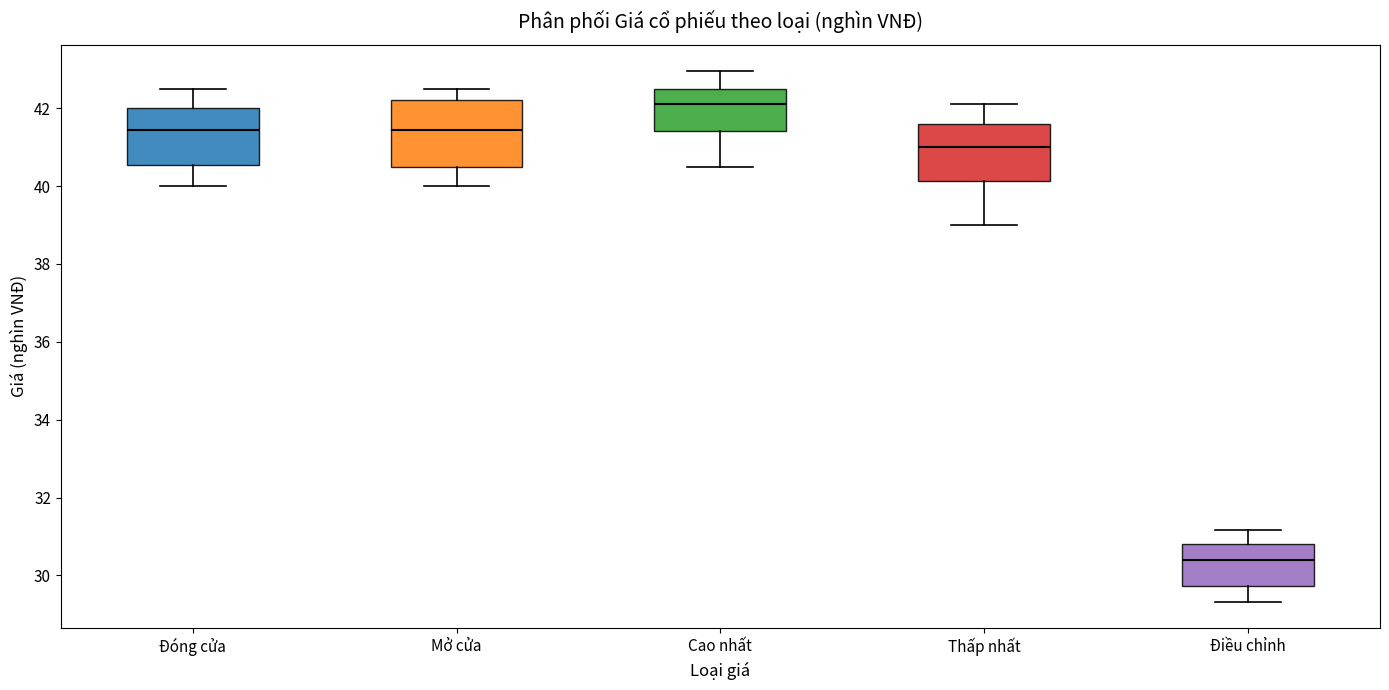

Reading left to right, read every box against the y-axis: the position of its median line, the range the box covers, and the ends of its whiskers. The values are not printed on the chart, so give them approximately, as read against the axis.

Đóng cửa: median 41.4, box 40.6 to 42.0, whiskers 40.0 to 42.6
Mở cửa: median 41.4, box 40.4 to 42.2, whiskers 40.0 to 42.6
Cao nhất: median 42.2, box 41.4 to 42.6, whiskers 40.6 to 43.0
Thấp nhất: median 41.0, box 40.2 to 41.6, whiskers 39.0 to 42.2
Điều chỉnh: median 30.4, box 29.8 to 30.8, whiskers 29.4 to 31.2